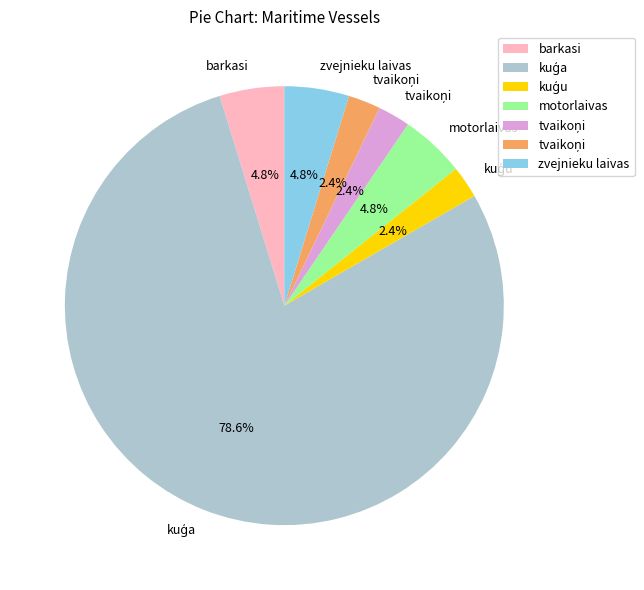

Is there a majority slice in this chart?

Yes